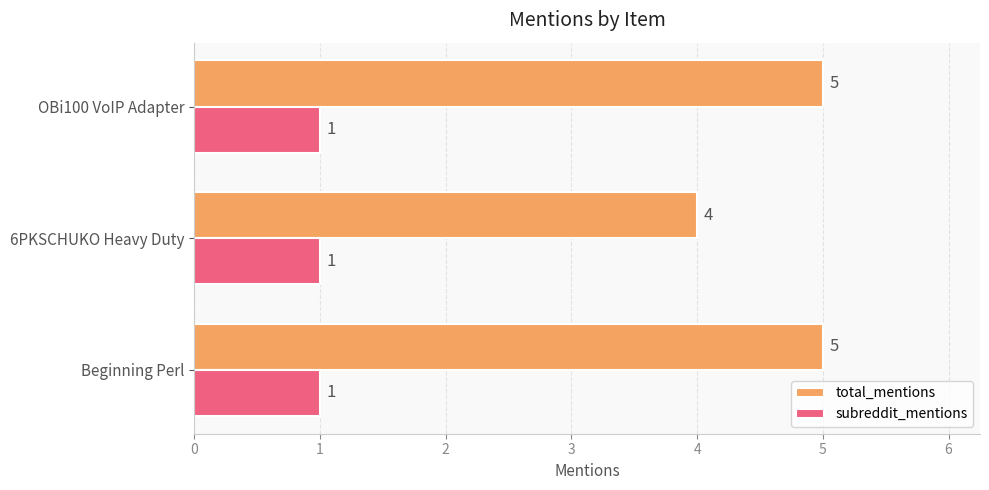

The total_mentions series shows 5 at OBi100 VoIP Adapter. True or false?

True